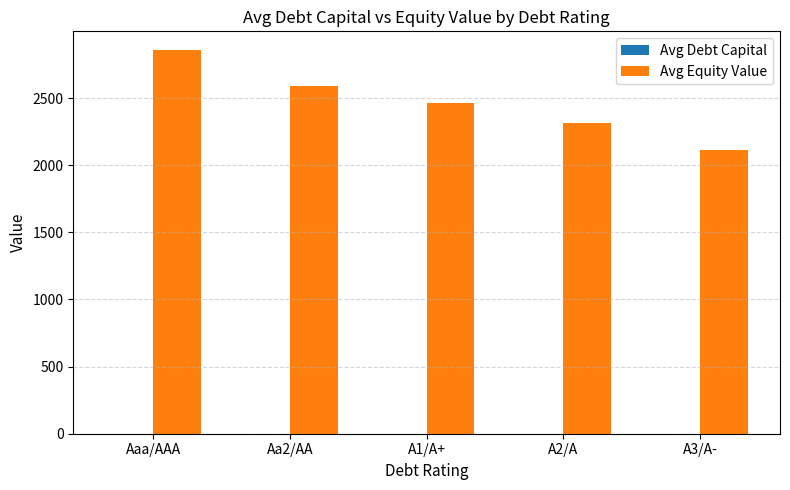

What is the maximum value shown in the chart?

2854.8